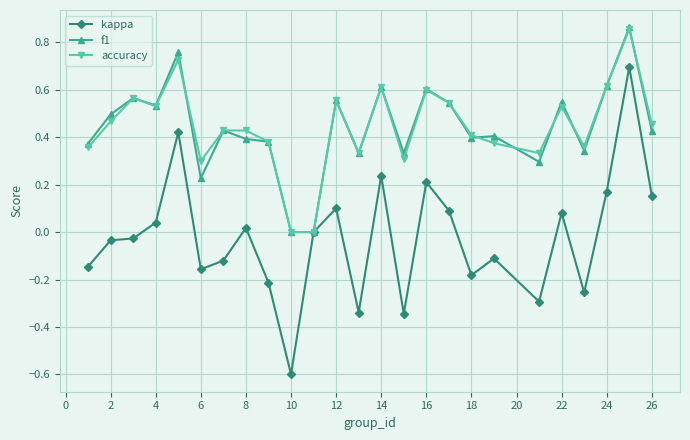

True or false: accuracy has more than 0 points higher than both neighbors.

True